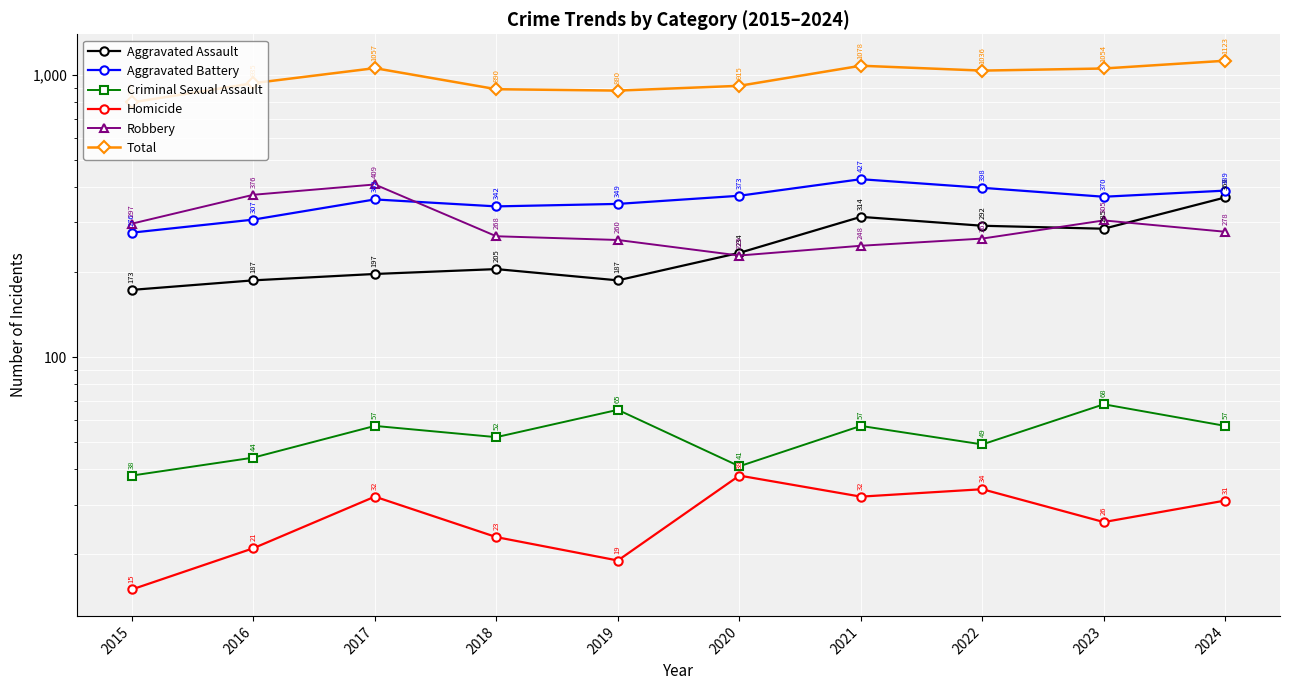

The Total series shows 799 at 2015. True or false?

True